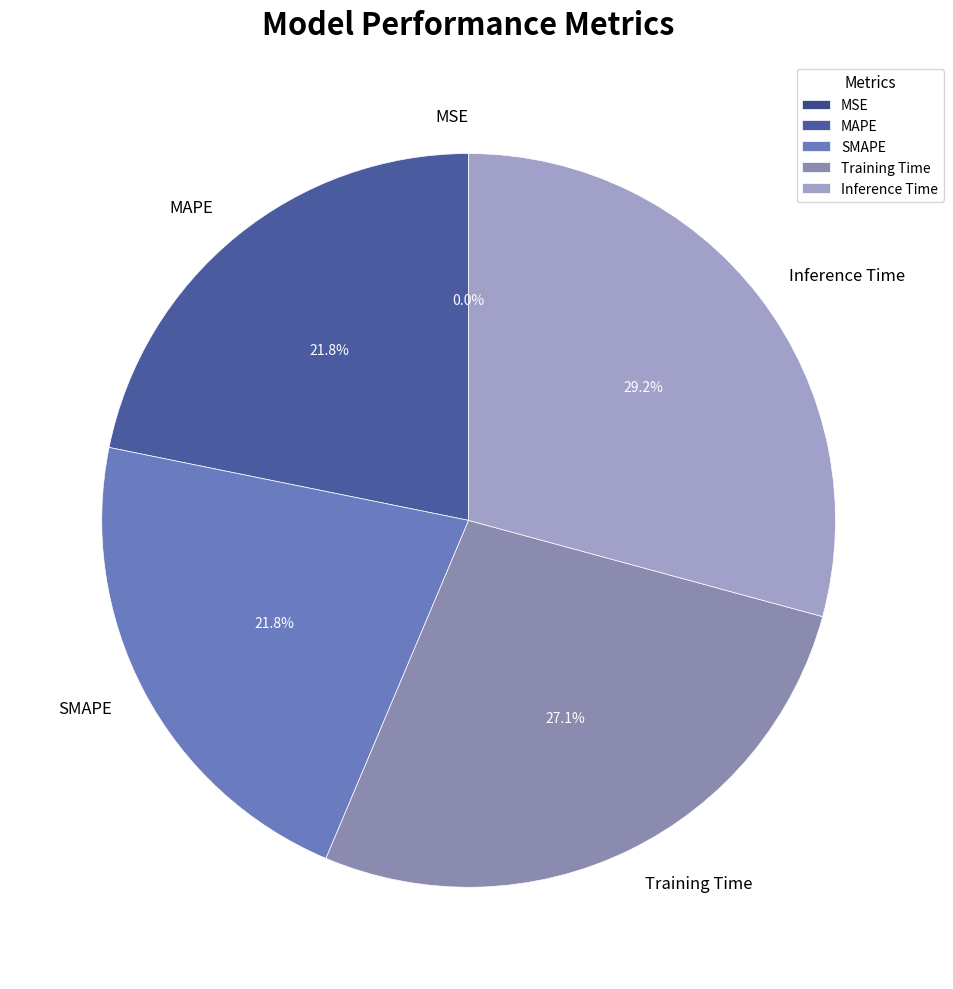

Does SMAPE represent more than half of the total?

No